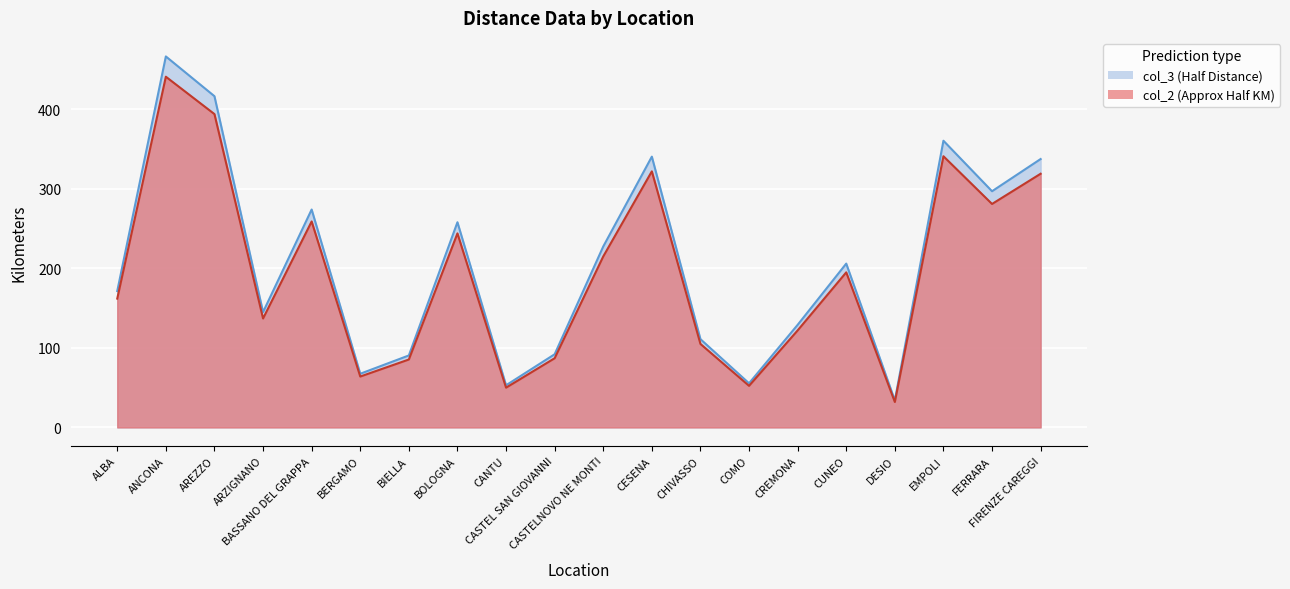

Which category has the highest value across all series?

ANCONA